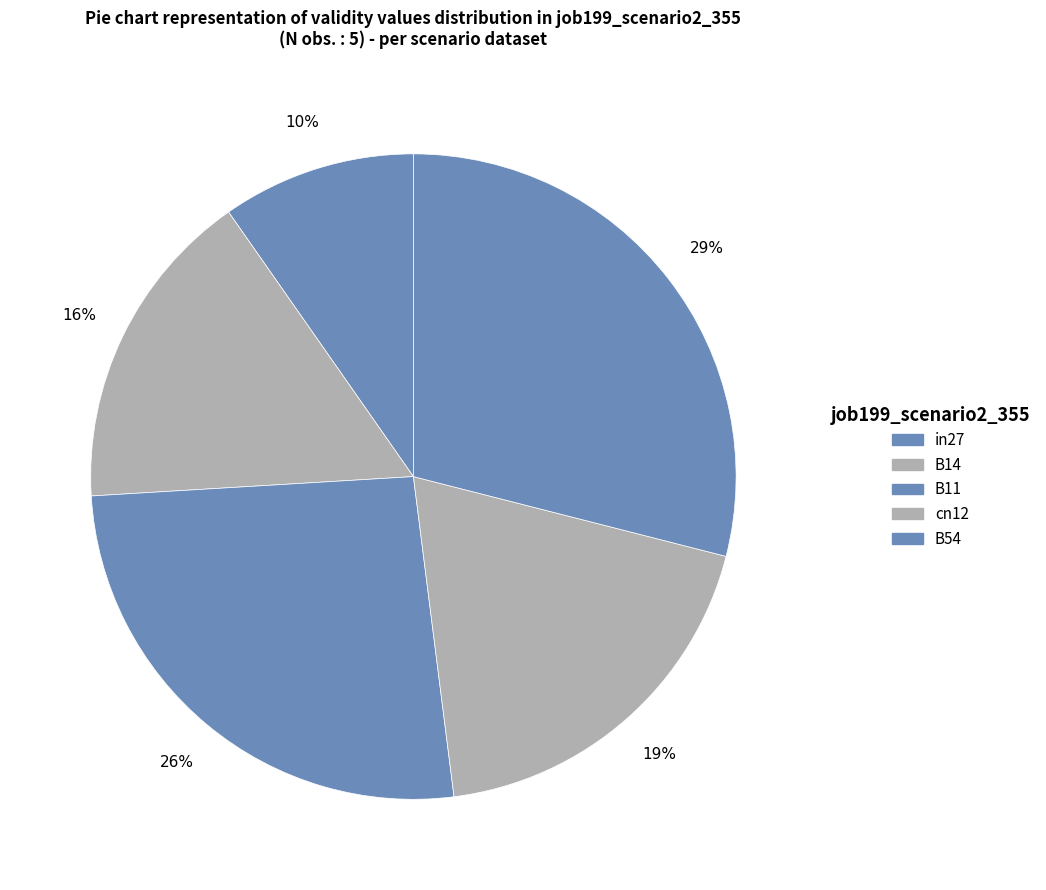

Combined, do B54 and in27 account for over 50%?

No